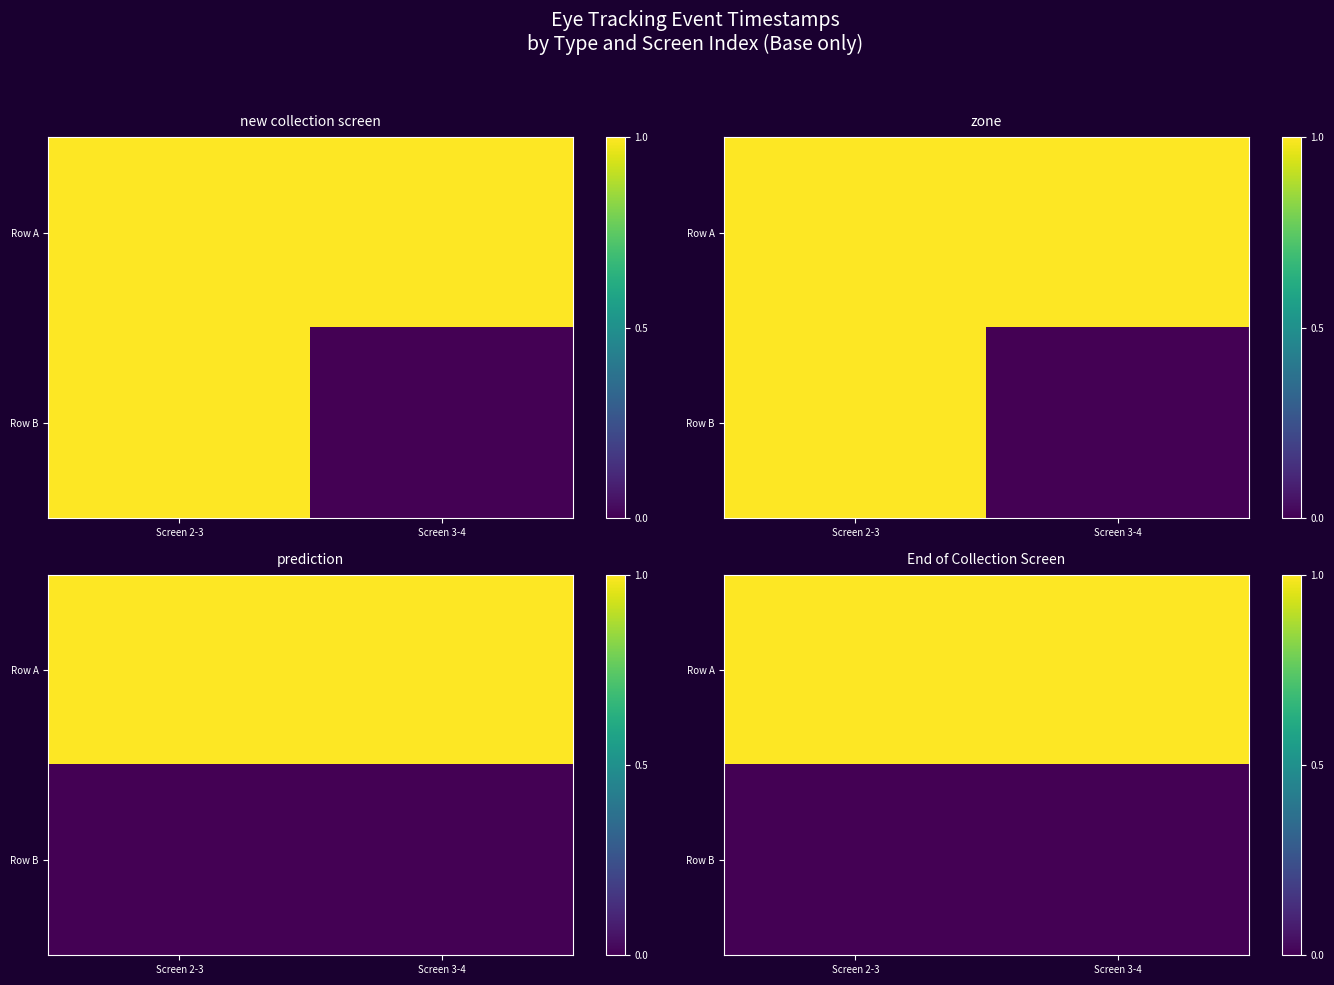

How many data points does each series have?

2